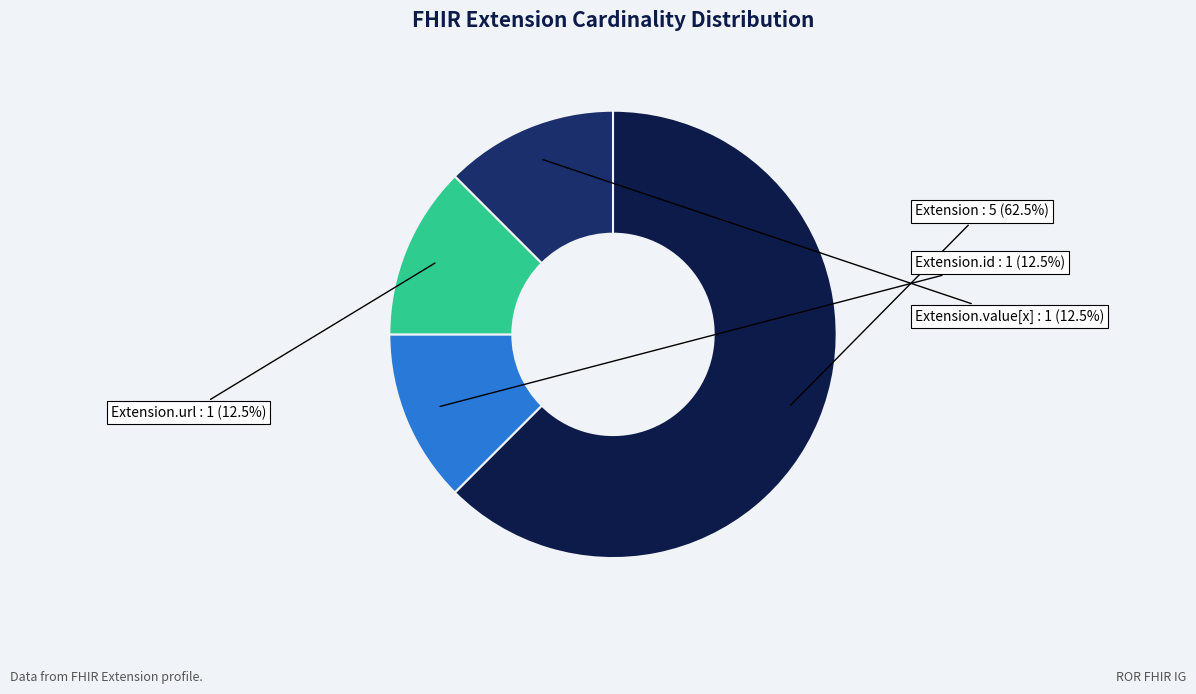

Between Extension and Extension.value[x], which is larger?

Extension